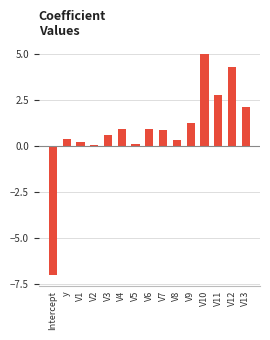

What is the label of the 6th bar from the left?

V4